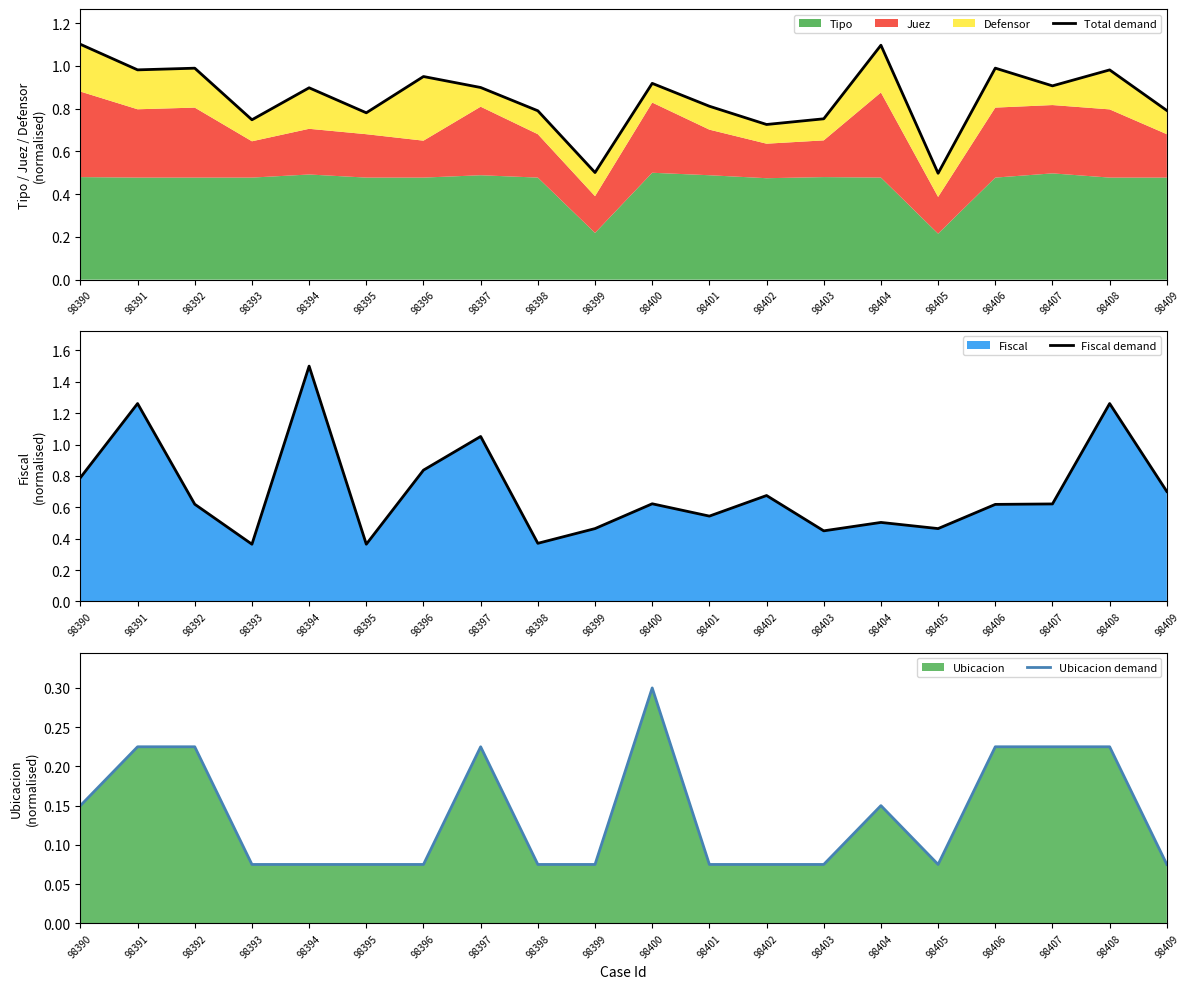

What is the difference between the second highest and second lowest values in the Fiscal demand series?

0.9